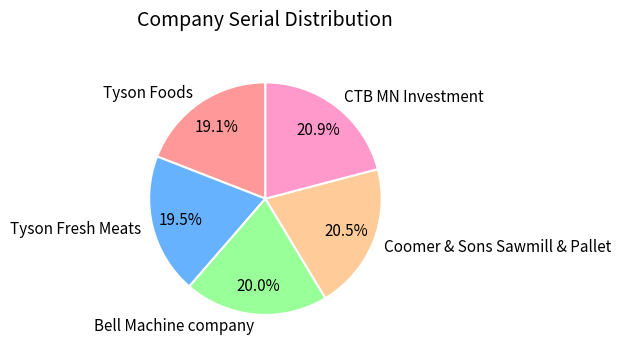

What portion of the pie excludes Tyson Foods?

80.9%